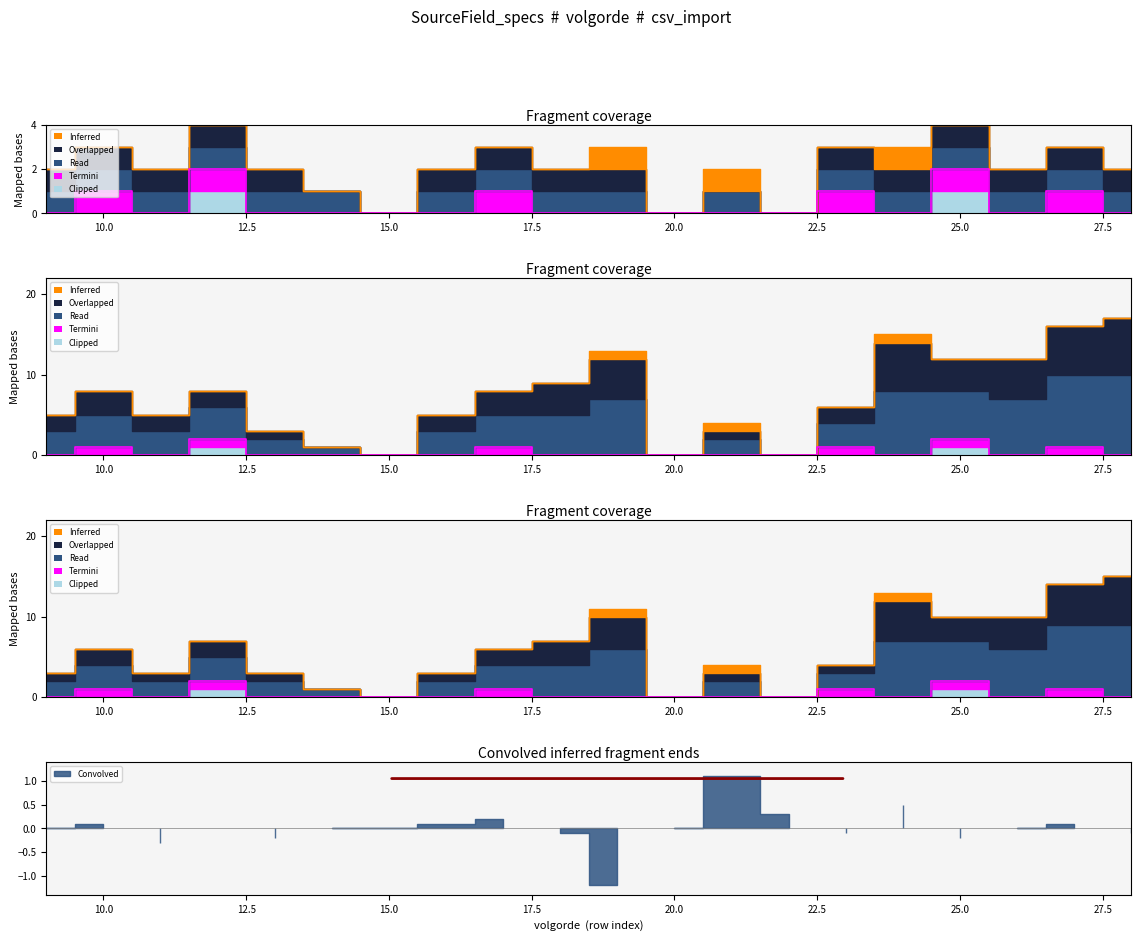

Where is Inferred nearest to the value 0?

9